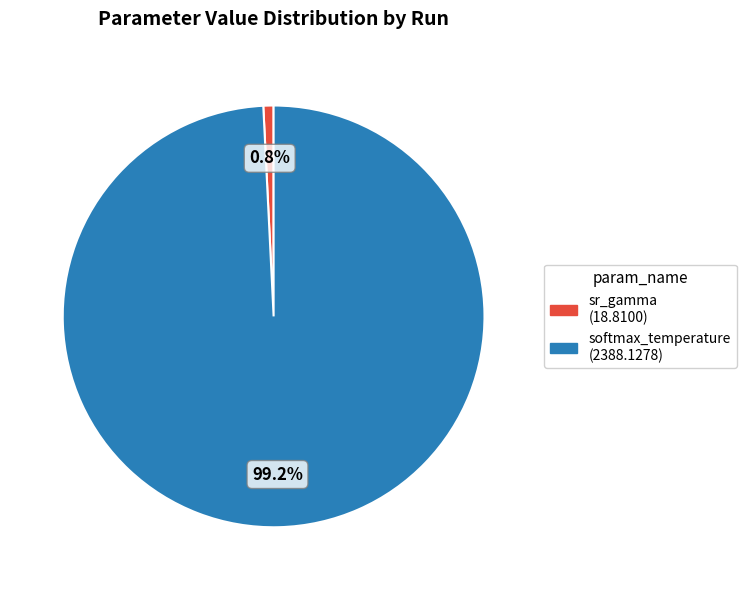

Which slice is the smallest?

sr_gamma